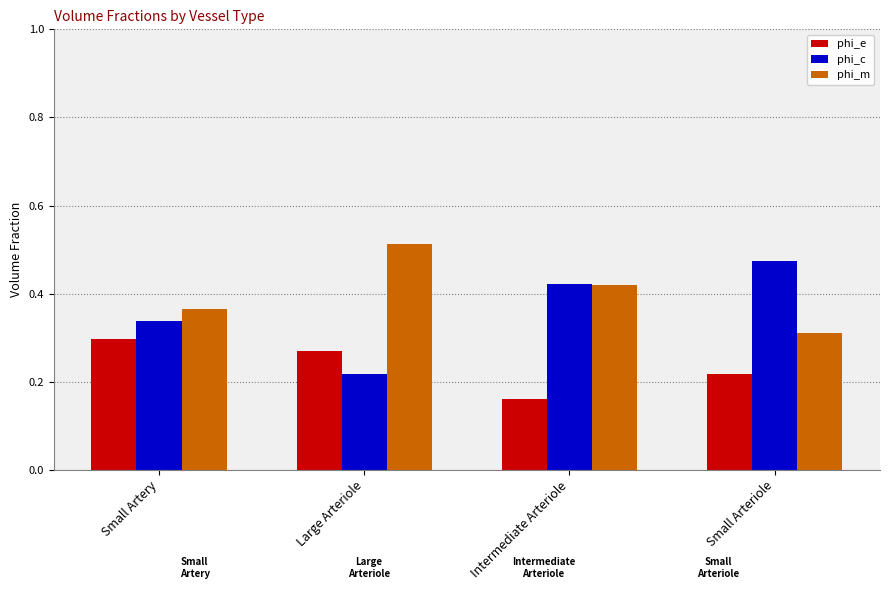

What is the total value across all series at Large Arteriole?

1.0